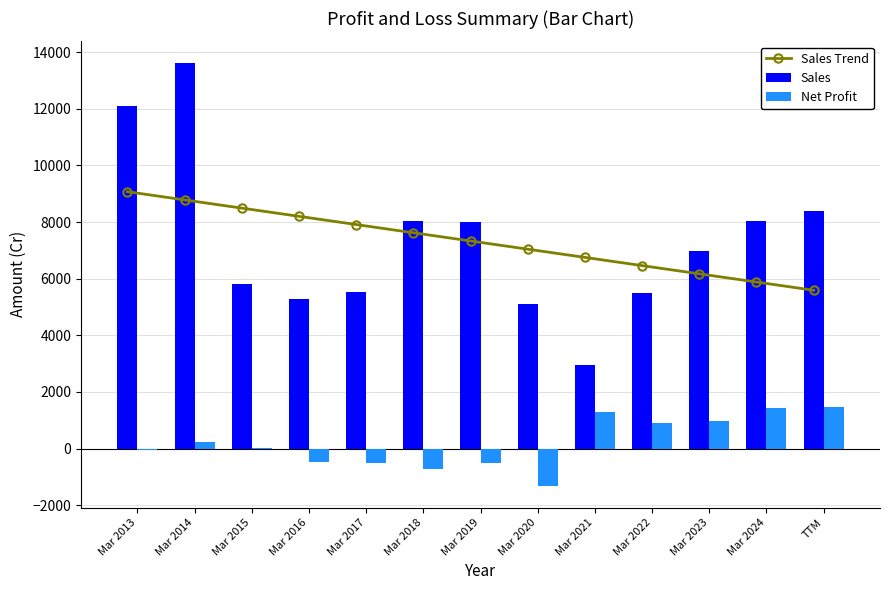

What is the difference between the second highest and minimum values in the Net Profit series?

2759.0